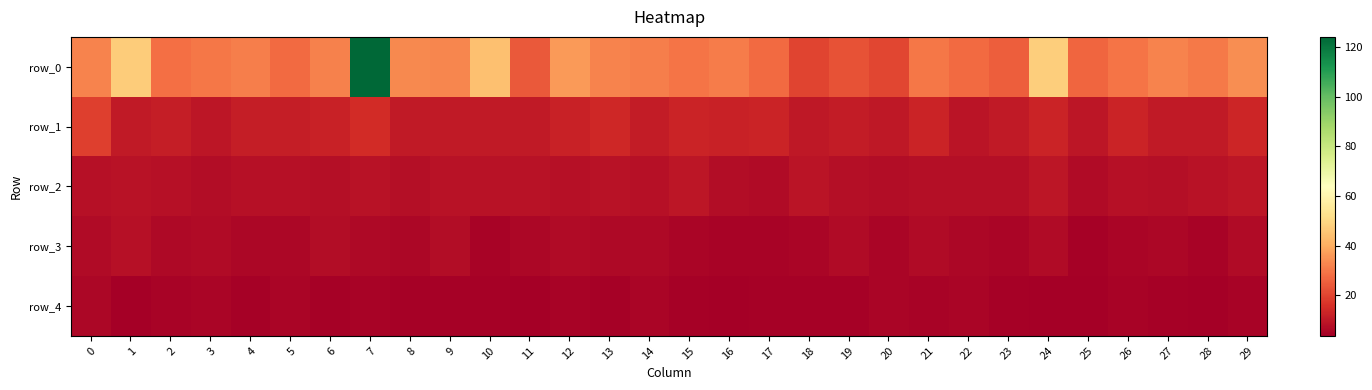

The row_1 series shows 14.9 at 20. True or false?

False